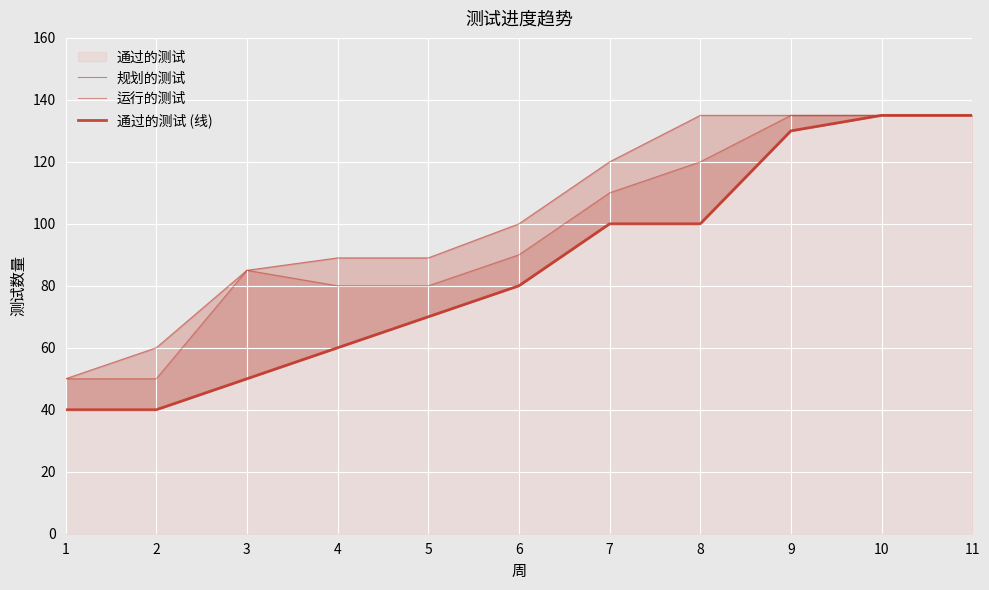

Which has a higher value, 3 or 11?

11